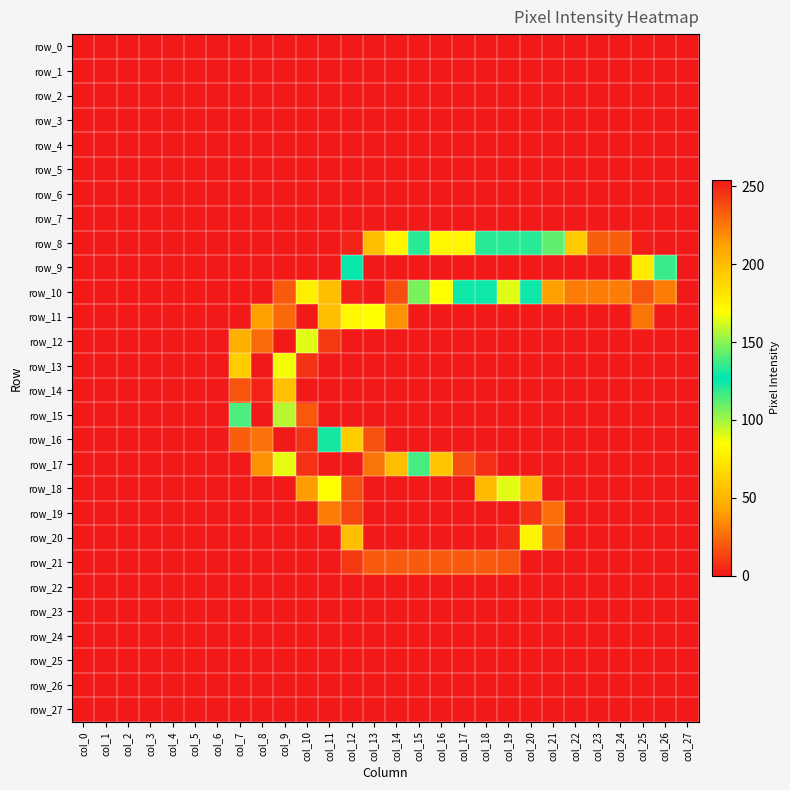

Reading right to left, extract all data points from this chart.

row_0: col_27=0	col_26=0	col_25=0	col_24=0	col_23=0	col_22=0	col_21=0	col_20=0	col_19=0	col_18=0	col_17=0	col_16=0	col_15=0	col_14=0	col_13=0	col_12=0	col_11=0	col_10=0	col_9=0	col_8=0	col_7=0	col_6=0	col_5=0	col_4=0	col_3=0	col_2=0	col_1=0	col_0=0
row_1: col_27=0	col_26=0	col_25=0	col_24=0	col_23=0	col_22=0	col_21=0	col_20=0	col_19=0	col_18=0	col_17=0	col_16=0	col_15=0	col_14=0	col_13=0	col_12=0	col_11=0	col_10=0	col_9=0	col_8=0	col_7=0	col_6=0	col_5=0	col_4=0	col_3=0	col_2=0	col_1=0	col_0=0
row_2: col_27=0	col_26=0	col_25=0	col_24=0	col_23=0	col_22=0	col_21=0	col_20=0	col_19=0	col_18=0	col_17=0	col_16=0	col_15=0	col_14=0	col_13=0	col_12=0	col_11=0	col_10=0	col_9=0	col_8=0	col_7=0	col_6=0	col_5=0	col_4=0	col_3=0	col_2=0	col_1=0	col_0=0
row_3: col_27=0	col_26=0	col_25=0	col_24=0	col_23=0	col_22=0	col_21=0	col_20=0	col_19=0	col_18=0	col_17=0	col_16=0	col_15=0	col_14=0	col_13=0	col_12=0	col_11=0	col_10=0	col_9=0	col_8=0	col_7=0	col_6=0	col_5=0	col_4=0	col_3=0	col_2=0	col_1=0	col_0=0
row_4: col_27=0	col_26=0	col_25=0	col_24=0	col_23=0	col_22=0	col_21=0	col_20=0	col_19=0	col_18=0	col_17=0	col_16=0	col_15=0	col_14=0	col_13=0	col_12=0	col_11=0	col_10=0	col_9=0	col_8=0	col_7=0	col_6=0	col_5=0	col_4=0	col_3=0	col_2=0	col_1=0	col_0=0
row_5: col_27=0	col_26=0	col_25=0	col_24=0	col_23=0	col_22=0	col_21=0	col_20=0	col_19=0	col_18=0	col_17=0	col_16=0	col_15=0	col_14=0	col_13=0	col_12=0	col_11=0	col_10=0	col_9=0	col_8=0	col_7=0	col_6=0	col_5=0	col_4=0	col_3=0	col_2=0	col_1=0	col_0=0
row_6: col_27=0	col_26=0	col_25=0	col_24=0	col_23=0	col_22=0	col_21=0	col_20=0	col_19=0	col_18=0	col_17=0	col_16=0	col_15=0	col_14=0	col_13=0	col_12=0	col_11=0	col_10=0	col_9=0	col_8=0	col_7=0	col_6=0	col_5=0	col_4=0	col_3=0	col_2=0	col_1=0	col_0=0
row_7: col_27=0	col_26=0	col_25=0	col_24=0	col_23=0	col_22=0	col_21=0	col_20=0	col_19=0	col_18=0	col_17=0	col_16=0	col_15=0	col_14=0	col_13=0	col_12=0	col_11=0	col_10=0	col_9=0	col_8=0	col_7=0	col_6=0	col_5=0	col_4=0	col_3=0	col_2=0	col_1=0	col_0=0
row_8: col_27=0	col_26=0	col_25=1	col_24=21	col_23=21	col_22=60	col_21=111	col_20=121	col_19=121	col_18=121	col_17=81	col_16=81	col_15=121	col_14=81	col_13=54	col_12=3	col_11=0	col_10=0	col_9=0	col_8=0	col_7=0	col_6=0	col_5=0	col_4=0	col_3=0	col_2=0	col_1=0	col_0=0
row_9: col_27=0	col_26=136	col_25=178	col_24=254	col_23=254	col_22=254	col_21=254	col_20=254	col_19=254	col_18=254	col_17=254	col_16=254	col_15=254	col_14=254	col_13=254	col_12=128	col_11=0	col_10=0	col_9=0	col_8=0	col_7=0	col_6=0	col_5=0	col_4=0	col_3=0	col_2=0	col_1=0	col_0=0
row_10: col_27=0	col_26=224	col_25=236	col_24=224	col_23=224	col_22=224	col_21=213	col_20=125	col_19=164	col_18=125	col_17=125	col_16=85	col_15=147	col_14=238	col_13=254	col_12=252	col_11=199	col_10=78	col_9=20	col_8=0	col_7=0	col_6=0	col_5=0	col_4=0	col_3=0	col_2=0	col_1=0	col_0=0
row_11: col_27=0	col_26=0	col_25=28	col_24=0	col_23=0	col_22=0	col_21=0	col_20=0	col_19=0	col_18=0	col_17=0	col_16=0	col_15=0	col_14=37	col_13=169	col_12=82	col_11=200	col_10=254	col_9=230	col_8=41	col_7=0	col_6=0	col_5=0	col_4=0	col_3=0	col_2=0	col_1=0	col_0=0
row_12: col_27=0	col_26=0	col_25=0	col_24=0	col_23=0	col_22=0	col_21=0	col_20=0	col_19=0	col_18=0	col_17=0	col_16=0	col_15=0	col_14=0	col_13=0	col_12=0	col_11=10	col_10=164	col_9=254	col_8=229	col_7=47	col_6=0	col_5=0	col_4=0	col_3=0	col_2=0	col_1=0	col_0=0
row_13: col_27=0	col_26=0	col_25=0	col_24=0	col_23=0	col_22=0	col_21=0	col_20=0	col_19=0	col_18=0	col_17=0	col_16=0	col_15=0	col_14=0	col_13=0	col_12=0	col_11=0	col_10=8	col_9=167	col_8=254	col_7=193	col_6=0	col_5=0	col_4=0	col_3=0	col_2=0	col_1=0	col_0=0
row_14: col_27=0	col_26=0	col_25=0	col_24=0	col_23=0	col_22=0	col_21=0	col_20=0	col_19=0	col_18=0	col_17=0	col_16=0	col_15=0	col_14=0	col_13=0	col_12=0	col_11=0	col_10=0	col_9=55	col_8=251	col_7=236	col_6=0	col_5=0	col_4=0	col_3=0	col_2=0	col_1=0	col_0=0
row_15: col_27=0	col_26=0	col_25=0	col_24=0	col_23=0	col_22=0	col_21=0	col_20=0	col_19=0	col_18=0	col_17=0	col_16=0	col_15=0	col_14=0	col_13=0	col_12=0	col_11=0	col_10=19	col_9=157	col_8=254	col_7=115	col_6=0	col_5=0	col_4=0	col_3=0	col_2=0	col_1=0	col_0=0
row_16: col_27=0	col_26=0	col_25=0	col_24=0	col_23=0	col_22=0	col_21=0	col_20=0	col_19=0	col_18=0	col_17=0	col_16=0	col_15=0	col_14=0	col_13=17	col_12=61	col_11=130	col_10=247	col_9=254	col_8=227	col_7=21	col_6=0	col_5=0	col_4=0	col_3=0	col_2=0	col_1=0	col_0=0
row_17: col_27=0	col_26=0	col_25=0	col_24=0	col_23=0	col_22=0	col_21=0	col_20=0	col_19=0	col_18=6	col_17=16	col_16=57	col_15=116	col_14=200	col_13=226	col_12=254	col_11=254	col_10=247	col_9=165	col_8=37	col_7=0	col_6=0	col_5=0	col_4=0	col_3=0	col_2=0	col_1=0	col_0=0
row_18: col_27=0	col_26=0	col_25=0	col_24=0	col_23=0	col_22=0	col_21=0	col_20=51	col_19=164	col_18=201	col_17=254	col_16=254	col_15=254	col_14=254	col_13=254	col_12=238	col_11=85	col_10=40	col_9=0	col_8=0	col_7=0	col_6=0	col_5=0	col_4=0	col_3=0	col_2=0	col_1=0	col_0=0
row_19: col_27=0	col_26=0	col_25=0	col_24=0	col_23=0	col_22=0	col_21=26	col_20=246	col_19=254	col_18=254	col_17=254	col_16=254	col_15=254	col_14=254	col_13=254	col_12=240	col_11=30	col_10=0	col_9=0	col_8=0	col_7=0	col_6=0	col_5=0	col_4=0	col_3=0	col_2=0	col_1=0	col_0=0
row_20: col_27=0	col_26=0	col_25=0	col_24=0	col_23=0	col_22=0	col_21=20	col_20=174	col_19=250	col_18=254	col_17=254	col_16=254	col_15=254	col_14=254	col_13=254	col_12=199	col_11=0	col_10=0	col_9=0	col_8=0	col_7=0	col_6=0	col_5=0	col_4=0	col_3=0	col_2=0	col_1=0	col_0=0
row_21: col_27=0	col_26=0	col_25=0	col_24=0	col_23=0	col_22=0	col_21=0	col_20=0	col_19=18	col_18=20	col_17=20	col_16=20	col_15=20	col_14=20	col_13=20	col_12=10	col_11=0	col_10=0	col_9=0	col_8=0	col_7=0	col_6=0	col_5=0	col_4=0	col_3=0	col_2=0	col_1=0	col_0=0
row_22: col_27=0	col_26=0	col_25=0	col_24=0	col_23=0	col_22=0	col_21=0	col_20=0	col_19=0	col_18=0	col_17=0	col_16=0	col_15=0	col_14=0	col_13=0	col_12=0	col_11=0	col_10=0	col_9=0	col_8=0	col_7=0	col_6=0	col_5=0	col_4=0	col_3=0	col_2=0	col_1=0	col_0=0
row_23: col_27=0	col_26=0	col_25=0	col_24=0	col_23=0	col_22=0	col_21=0	col_20=0	col_19=0	col_18=0	col_17=0	col_16=0	col_15=0	col_14=0	col_13=0	col_12=0	col_11=0	col_10=0	col_9=0	col_8=0	col_7=0	col_6=0	col_5=0	col_4=0	col_3=0	col_2=0	col_1=0	col_0=0
row_24: col_27=0	col_26=0	col_25=0	col_24=0	col_23=0	col_22=0	col_21=0	col_20=0	col_19=0	col_18=0	col_17=0	col_16=0	col_15=0	col_14=0	col_13=0	col_12=0	col_11=0	col_10=0	col_9=0	col_8=0	col_7=0	col_6=0	col_5=0	col_4=0	col_3=0	col_2=0	col_1=0	col_0=0
row_25: col_27=0	col_26=0	col_25=0	col_24=0	col_23=0	col_22=0	col_21=0	col_20=0	col_19=0	col_18=0	col_17=0	col_16=0	col_15=0	col_14=0	col_13=0	col_12=0	col_11=0	col_10=0	col_9=0	col_8=0	col_7=0	col_6=0	col_5=0	col_4=0	col_3=0	col_2=0	col_1=0	col_0=0
row_26: col_27=0	col_26=0	col_25=0	col_24=0	col_23=0	col_22=0	col_21=0	col_20=0	col_19=0	col_18=0	col_17=0	col_16=0	col_15=0	col_14=0	col_13=0	col_12=0	col_11=0	col_10=0	col_9=0	col_8=0	col_7=0	col_6=0	col_5=0	col_4=0	col_3=0	col_2=0	col_1=0	col_0=0
row_27: col_27=0	col_26=0	col_25=0	col_24=0	col_23=0	col_22=0	col_21=0	col_20=0	col_19=0	col_18=0	col_17=0	col_16=0	col_15=0	col_14=0	col_13=0	col_12=0	col_11=0	col_10=0	col_9=0	col_8=0	col_7=0	col_6=0	col_5=0	col_4=0	col_3=0	col_2=0	col_1=0	col_0=0